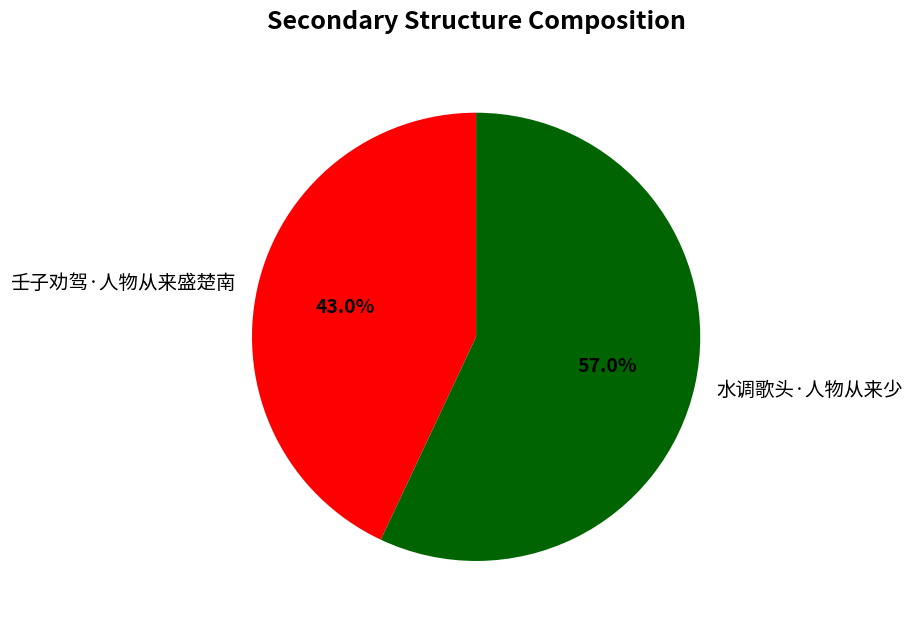

To the nearest percent, what is the difference between the 壬子劝驾·人物从来盛楚南 and 水调歌头·人物从来少 slice percentages?

14%